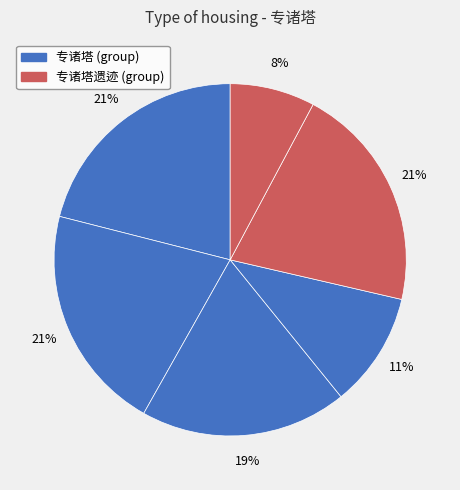

Does any single category account for the majority?

No